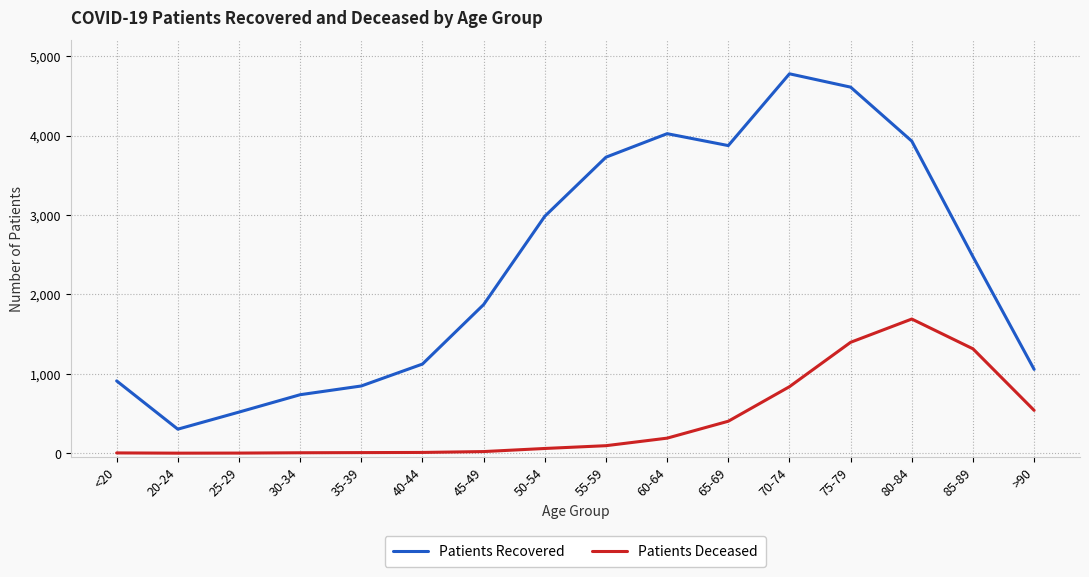

At which category is the sum across all series the highest?

75-79